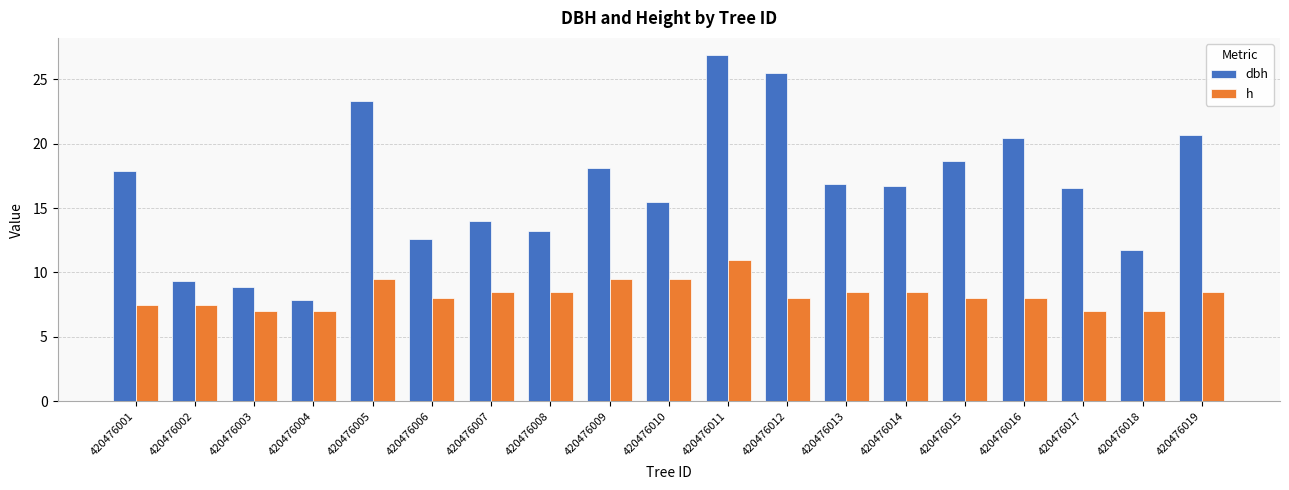

What is the value of the h bar at the 7th from the left?

8.5